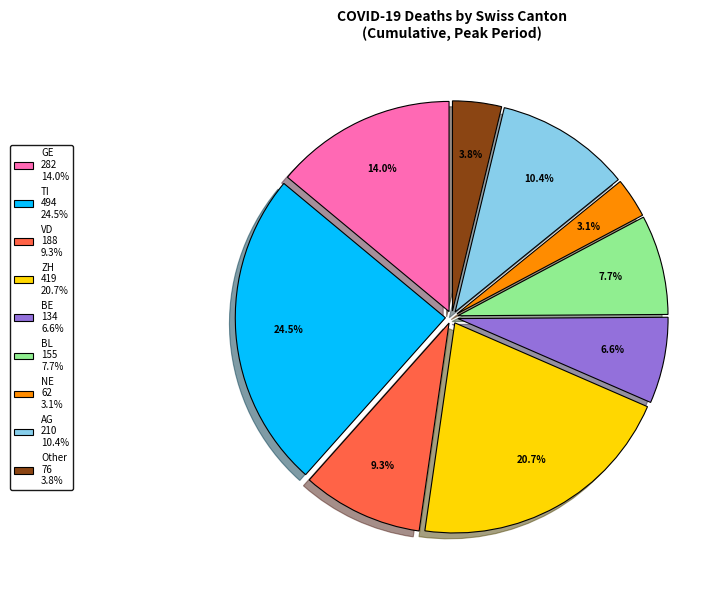

Does any single category account for the majority?

No